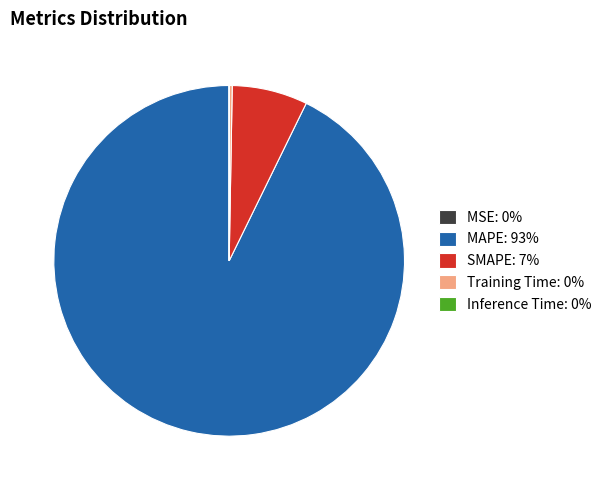

Does MAPE account for over 50% of the chart?

Yes